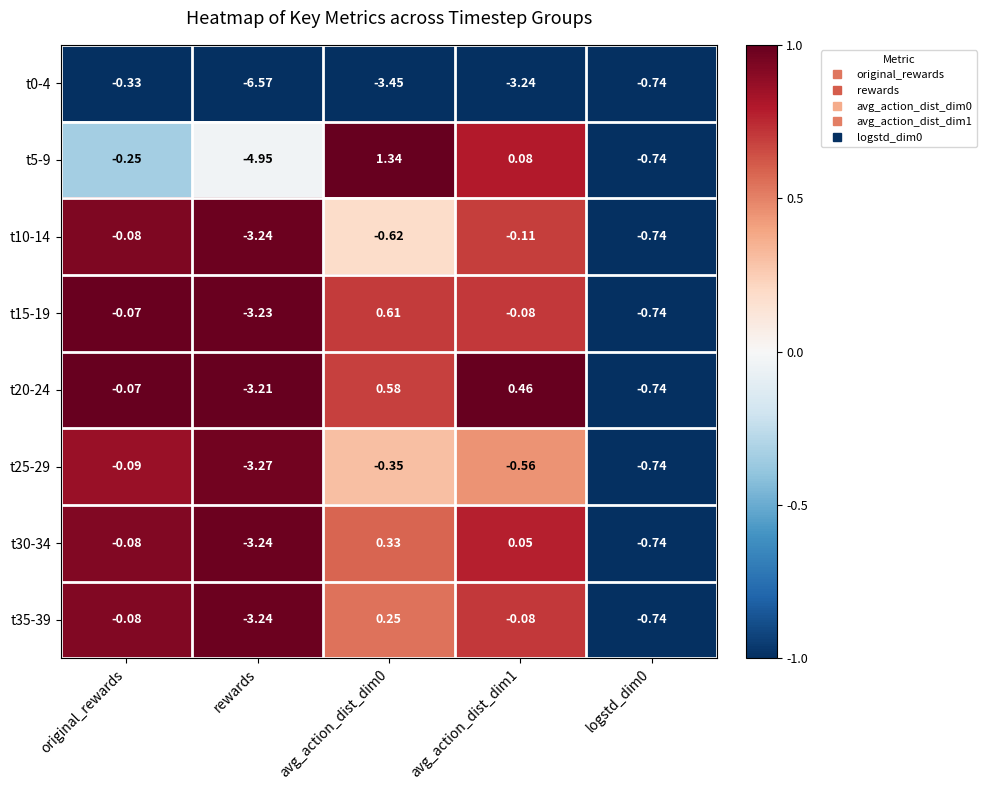

Is the value of t30-34 at rewards greater than the value of t0-4 at logstd_dim0?

No